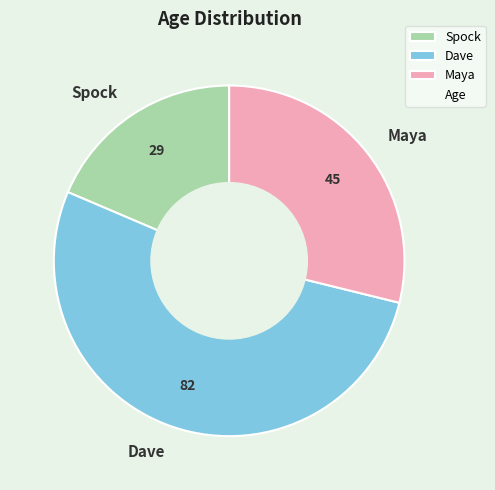

True or false: Maya accounts for 29% of the total.

True